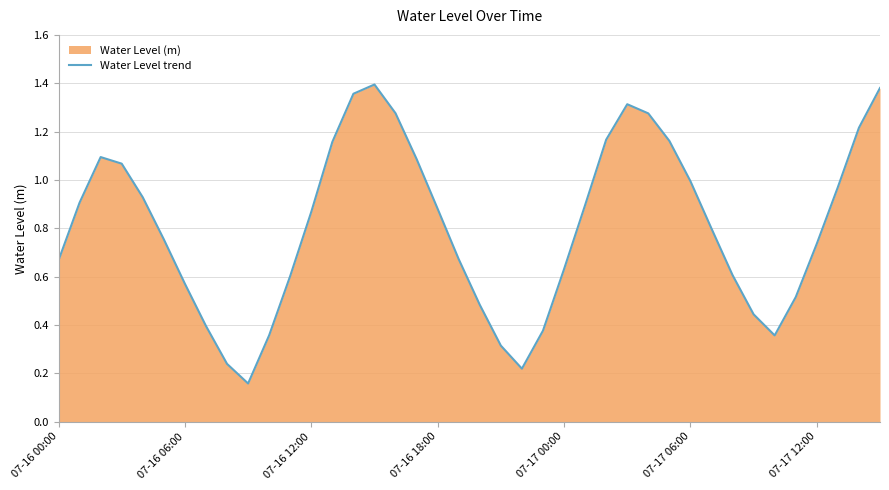

What position from the right is 27?

13